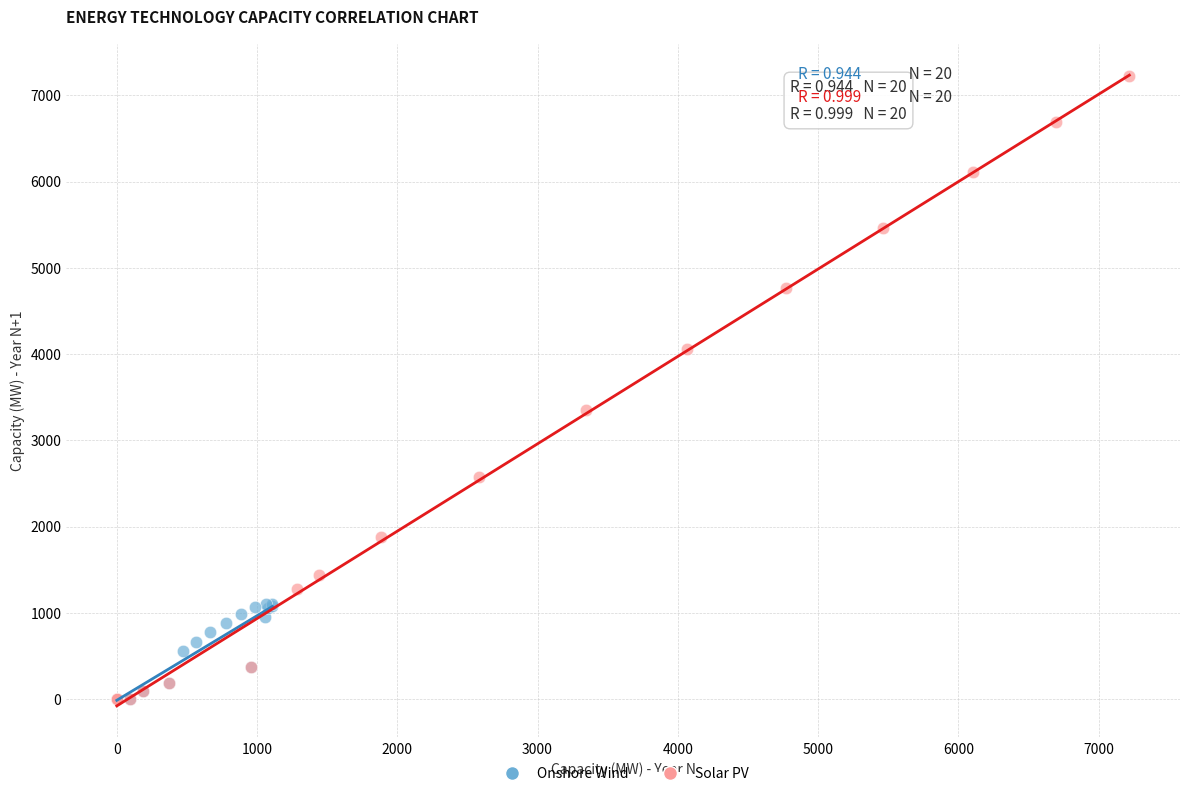

Which series contains the highest Y value?

Solar PV